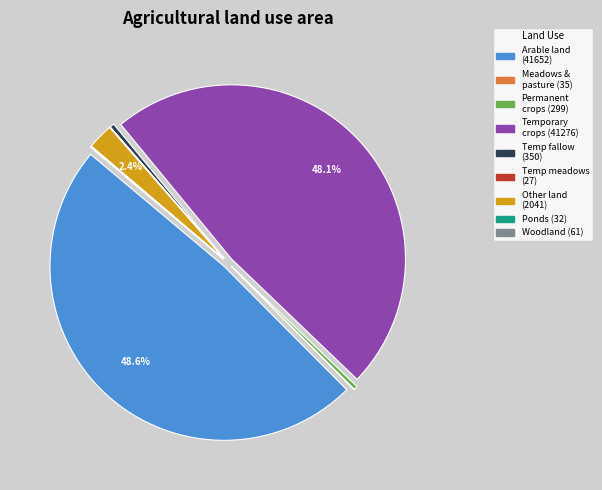

Is there a majority slice in this chart?

No